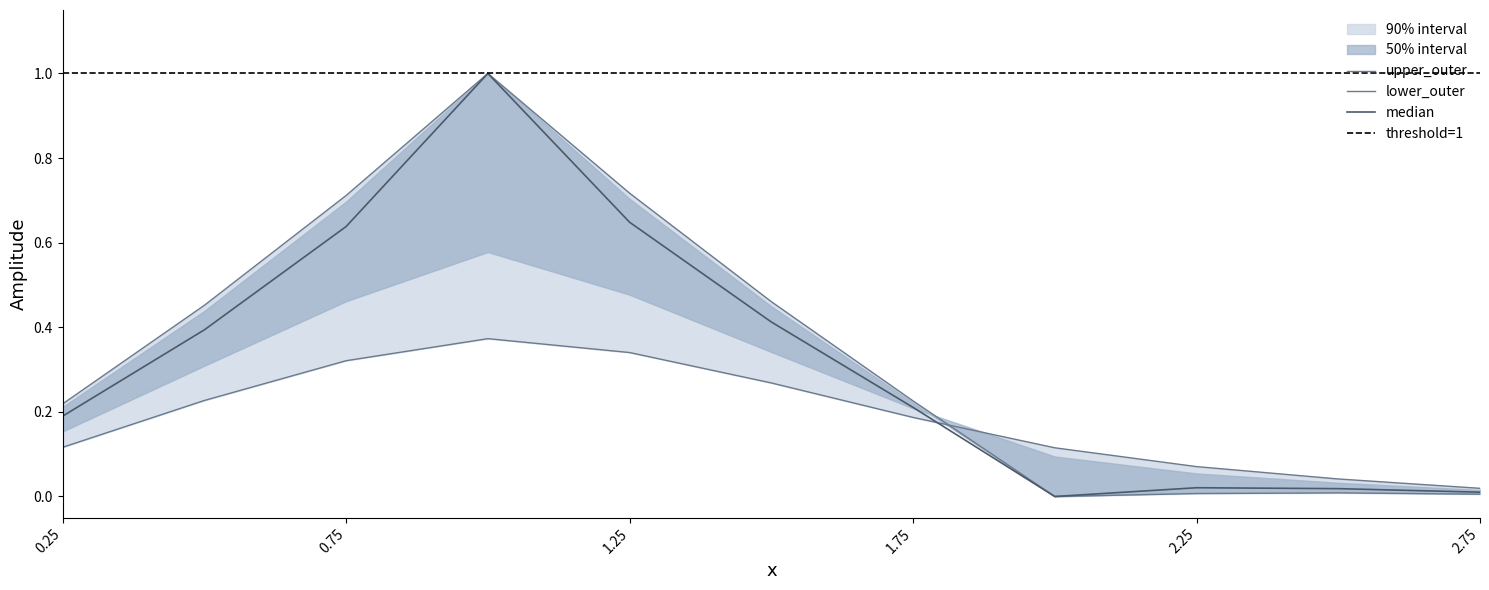

What is the spread (max minus min) of values at 1.5?

0.2